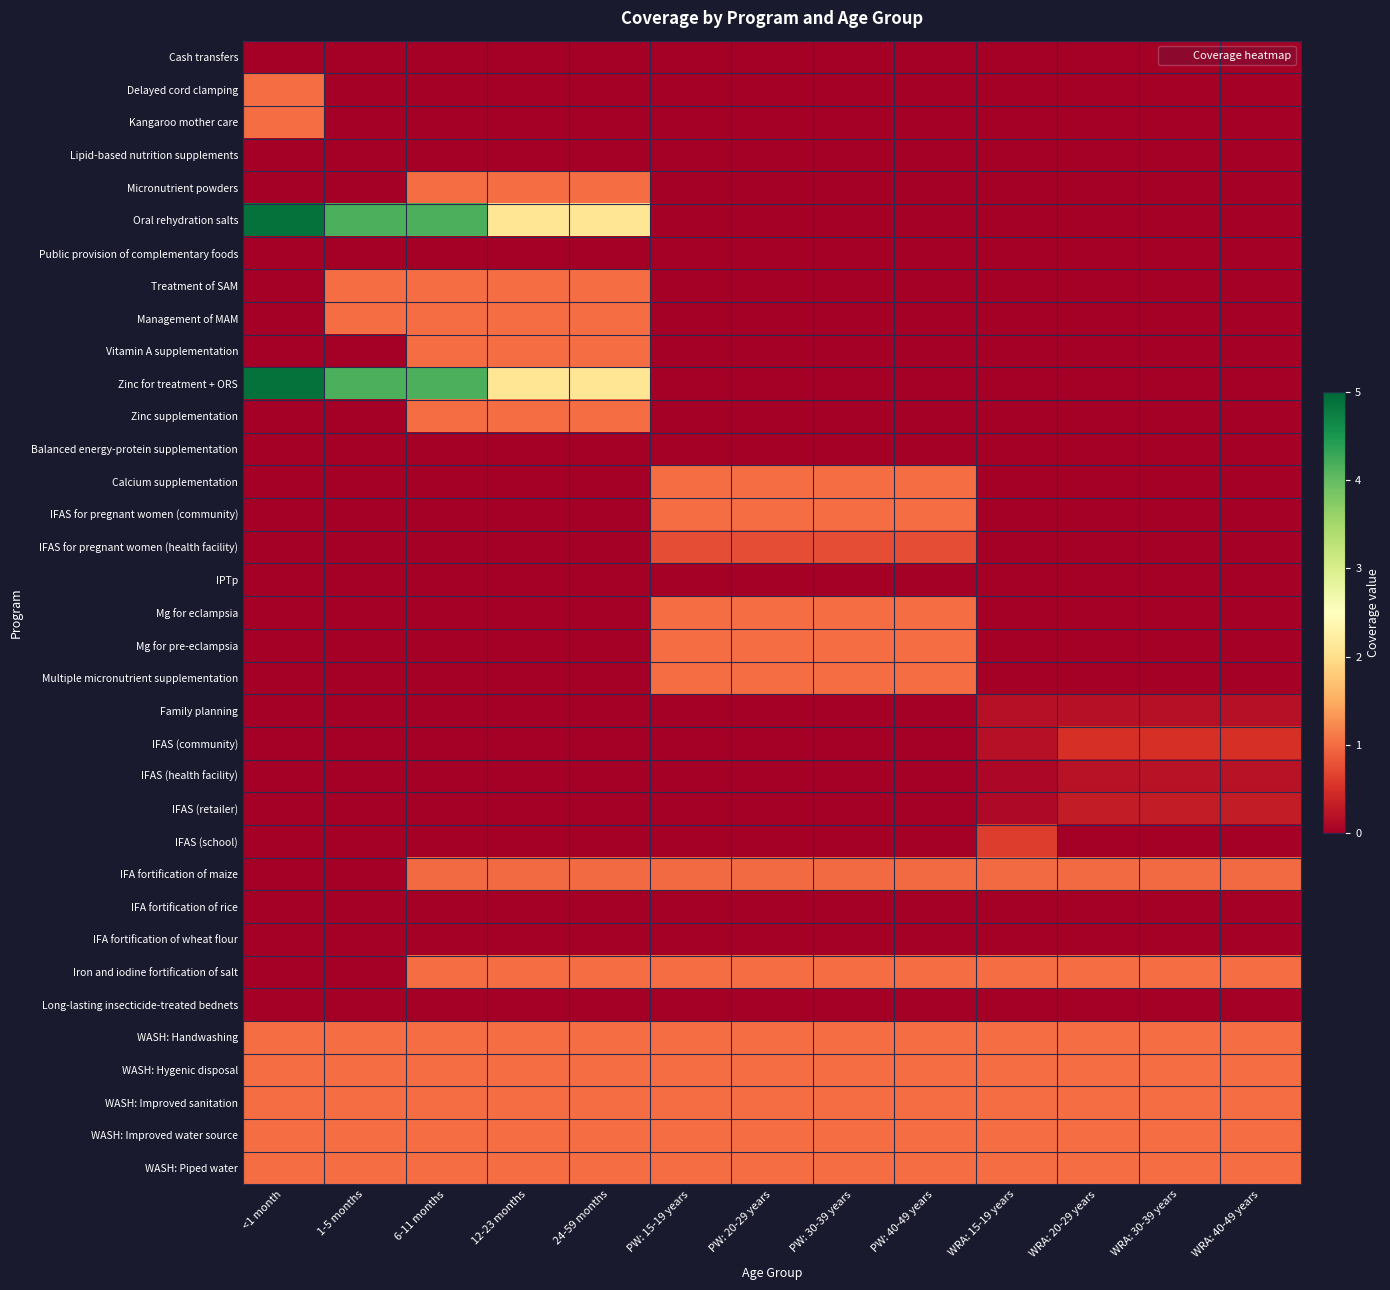

Which has a higher value, WRA: 30-39 years or <1 month?

WRA: 30-39 years